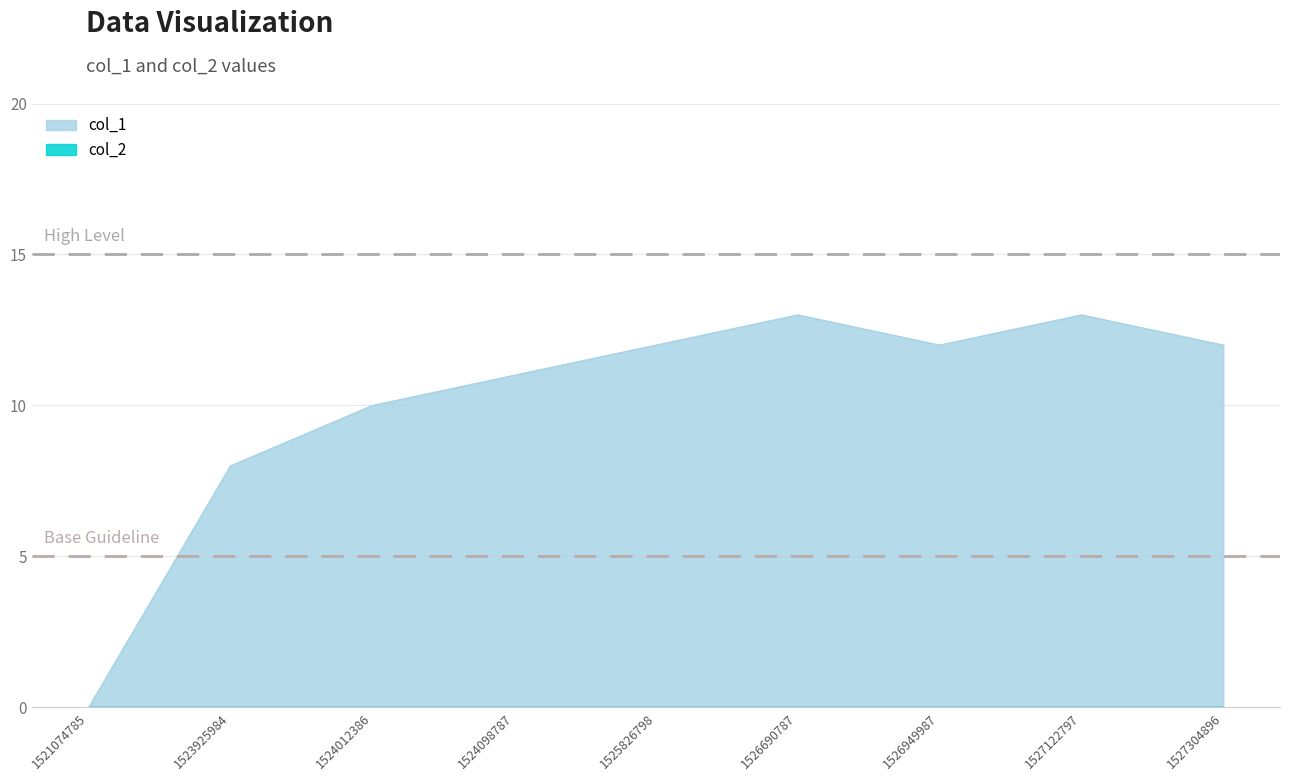

What is the change in value from 1524098787 to 1526949987?

+1